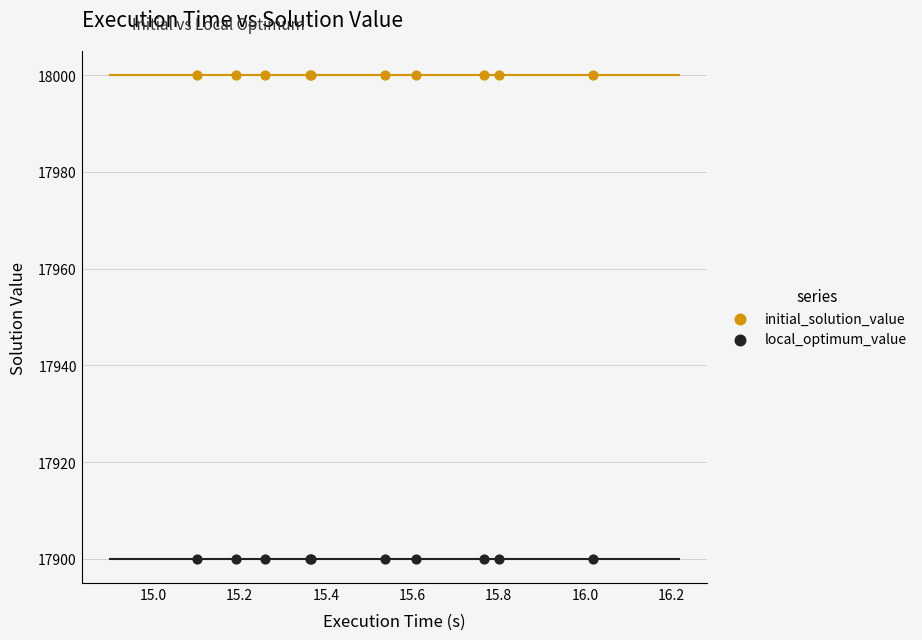

What are all the series names shown in the legend?

initial_solution_value, local_optimum_value